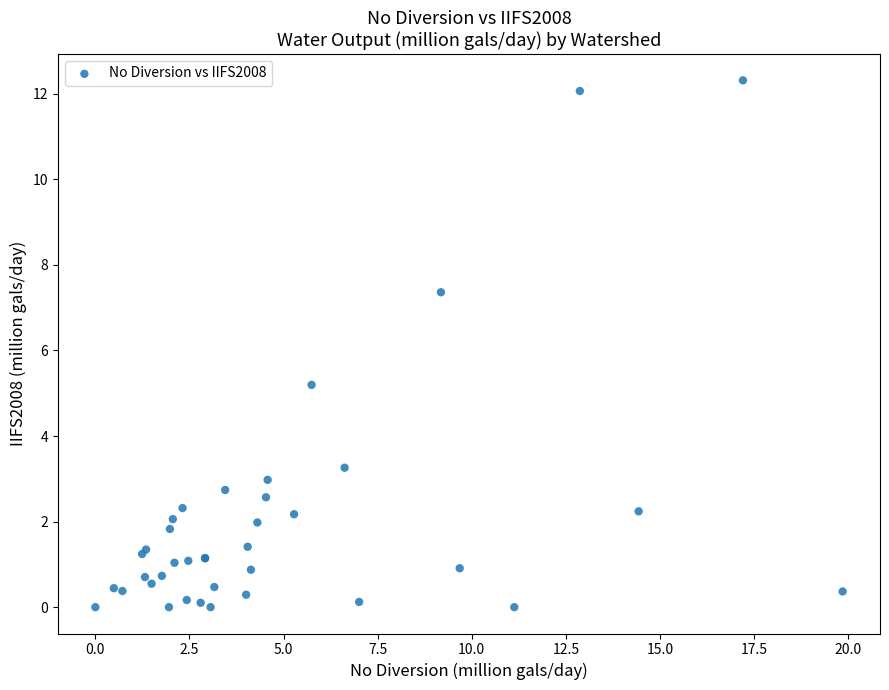

What Y value in the scatter plot is closest to 6?

5.2